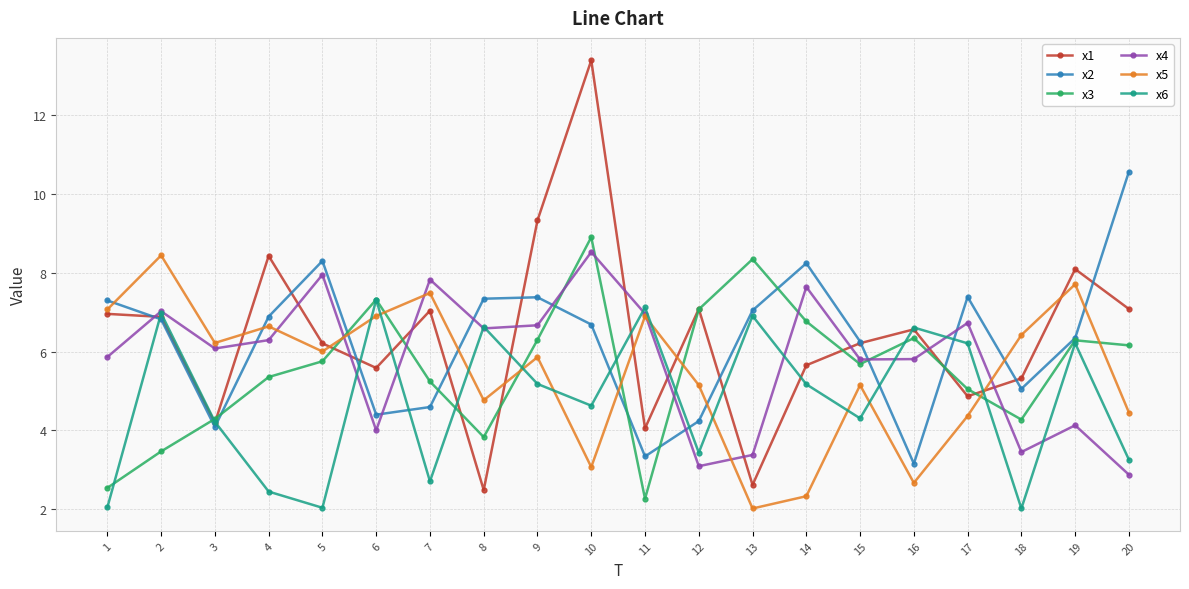

The x2 series shows 4.6 at 7. True or false?

True